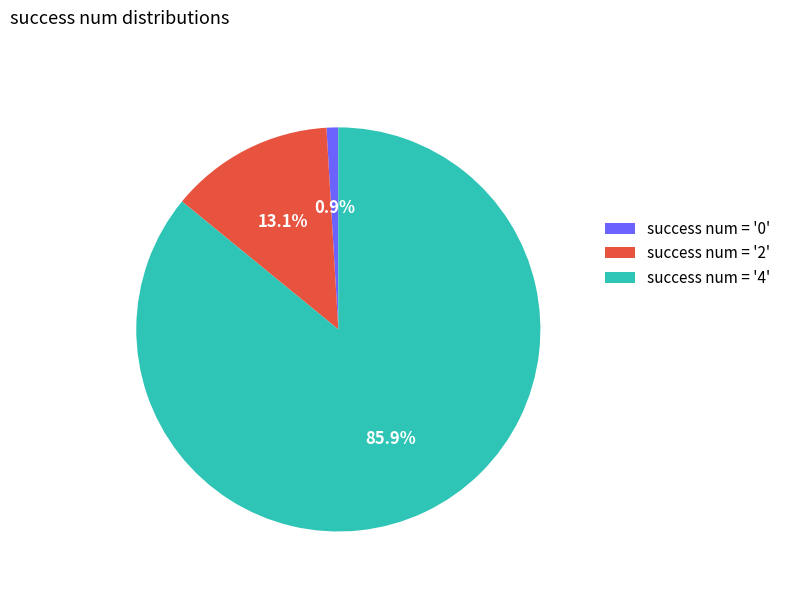

Count the number of slices in the pie.

3